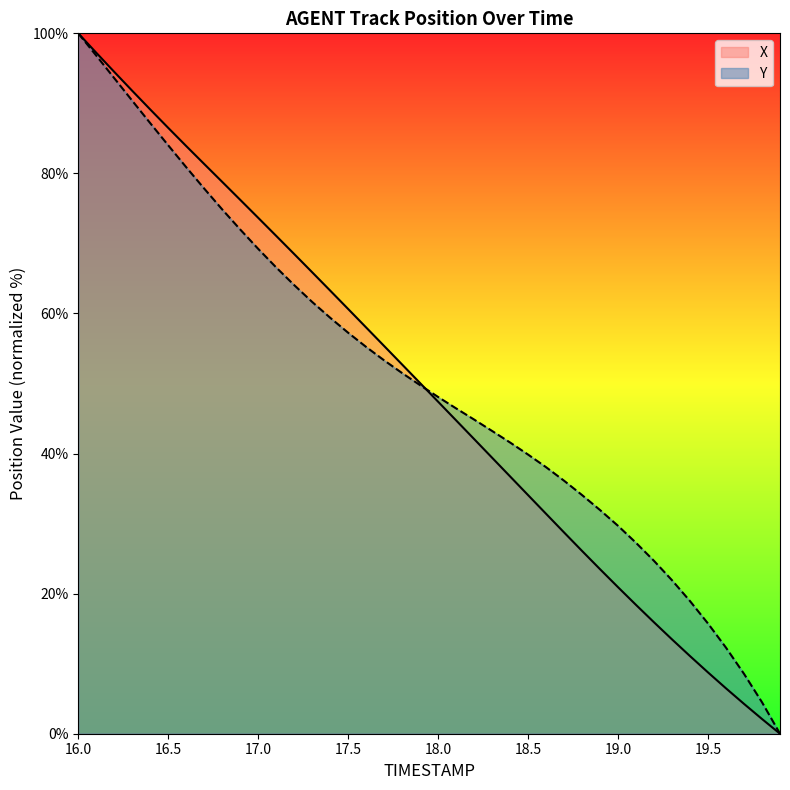

True or false: Y has a value of 39.9 at 18.5.

True